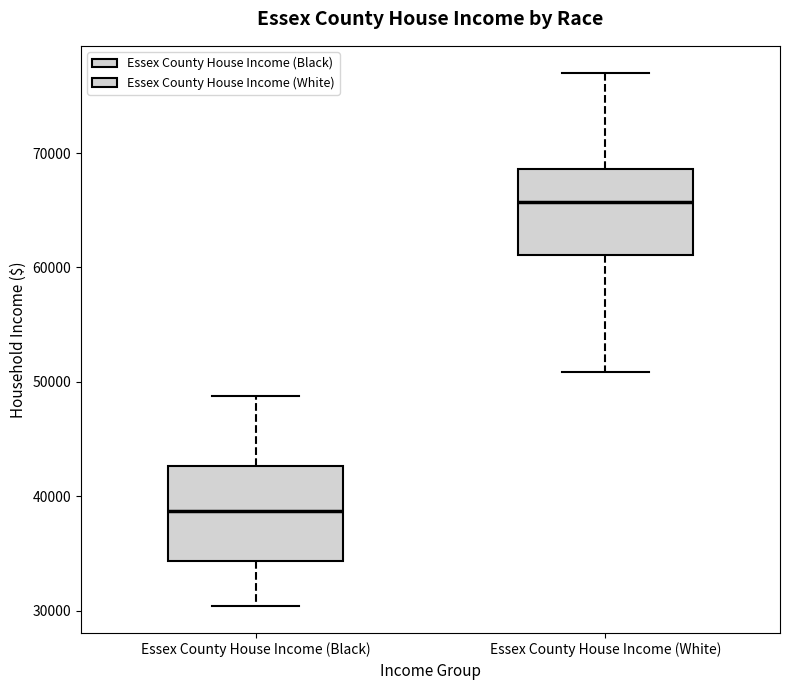

Where does the upper whisker of the box for Essex County House Income (Black) end on the y-axis? The values are not printed on the chart, so give them approximately, as read against the axis.

49000